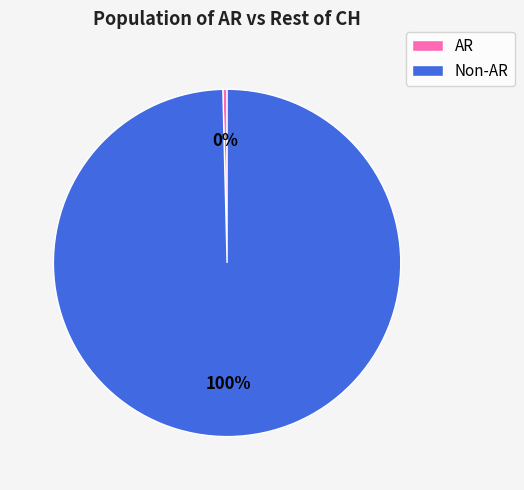

Is there any slice that represents more than half of the pie?

Yes